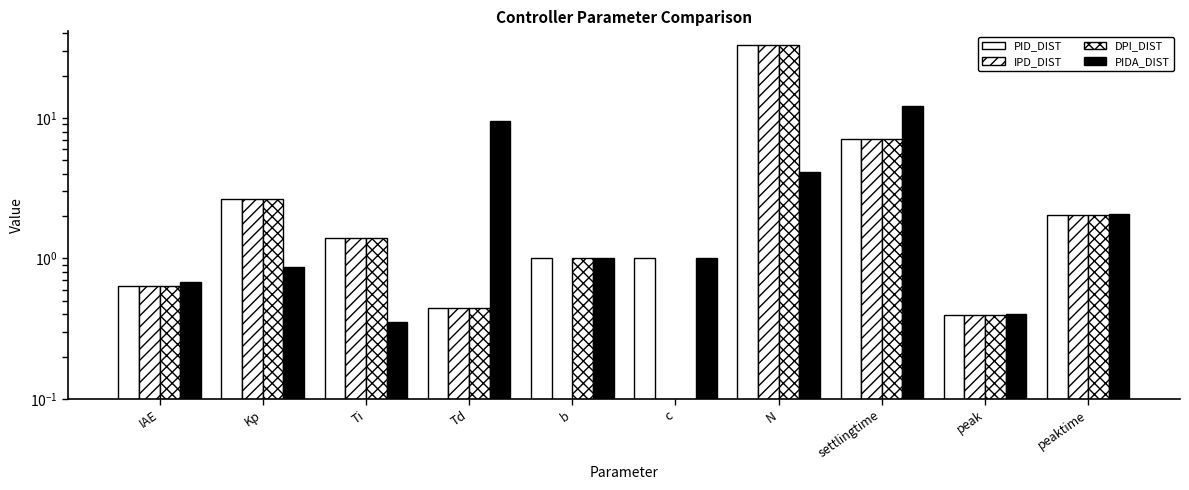

Which series has the largest total across all categories?

PID_DIST